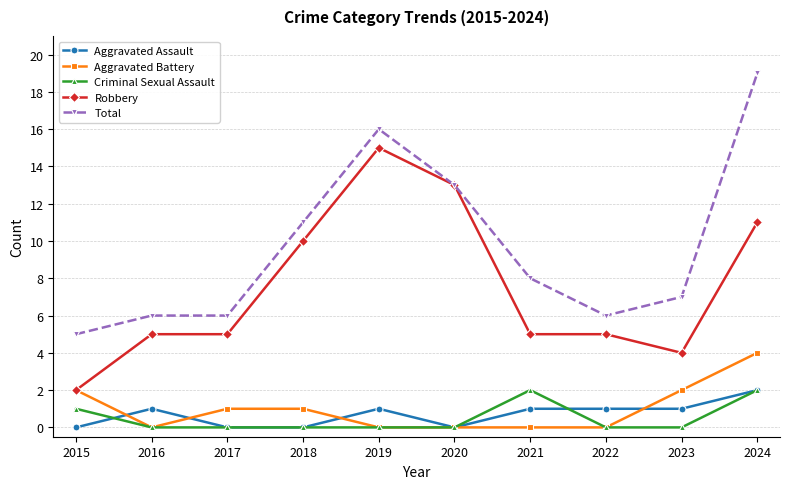

What is the spread (max minus min) of values at 2019?

16